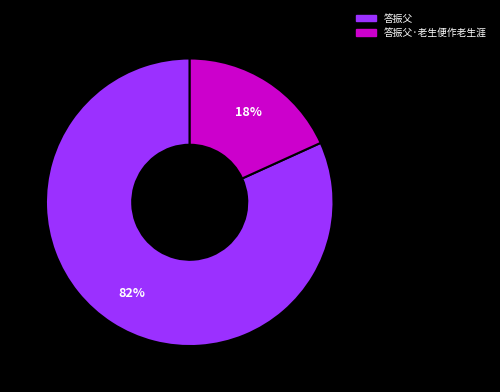

To the nearest percent, what is the difference between the largest and smallest slice percentages?

64%